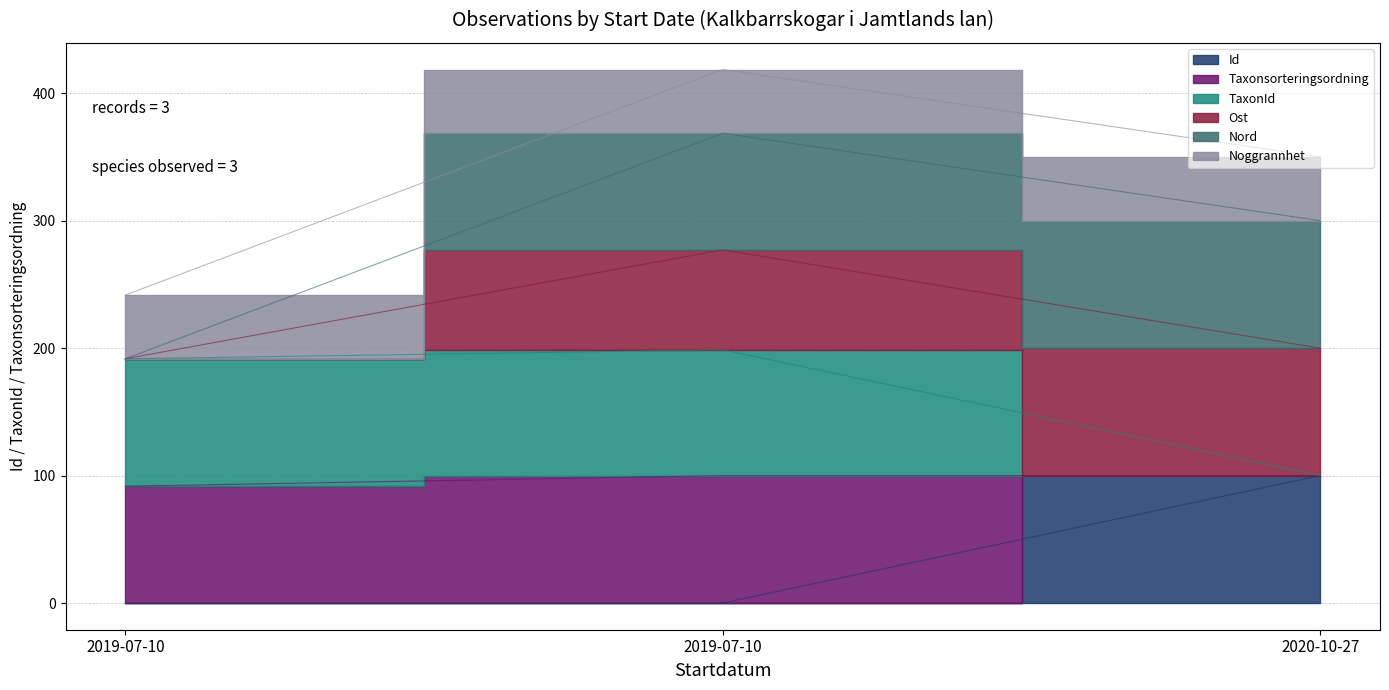

At which category does the chart reach its minimum across all series?

2019-07-10